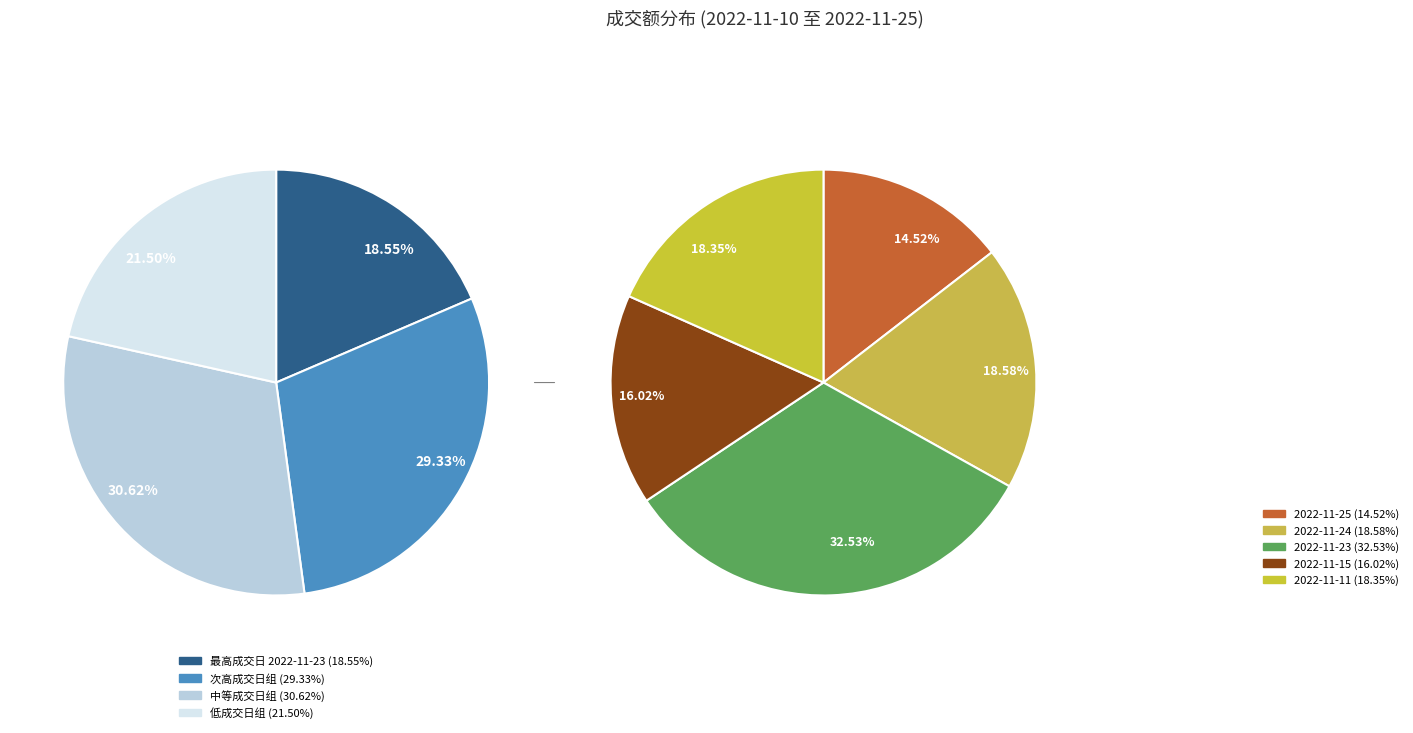

Combined, do 2022-11-10 and 2022-11-25 account for over 50%?

No